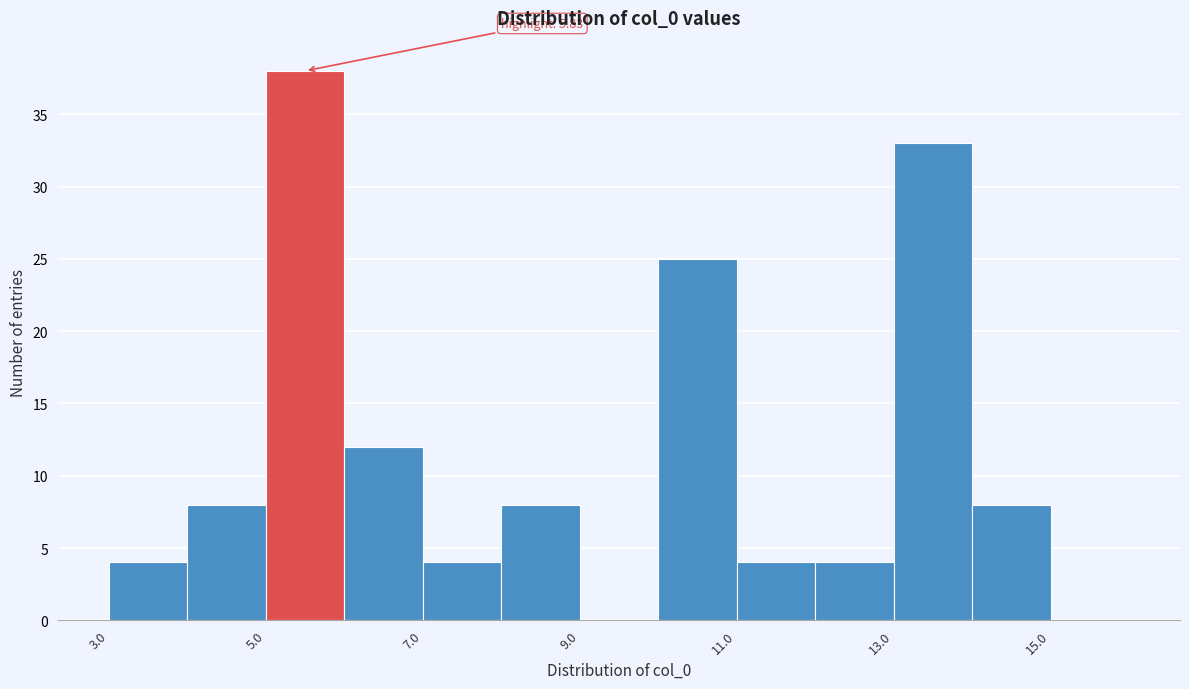

Over which range of the x-axis is the bar tallest?

5 to 6